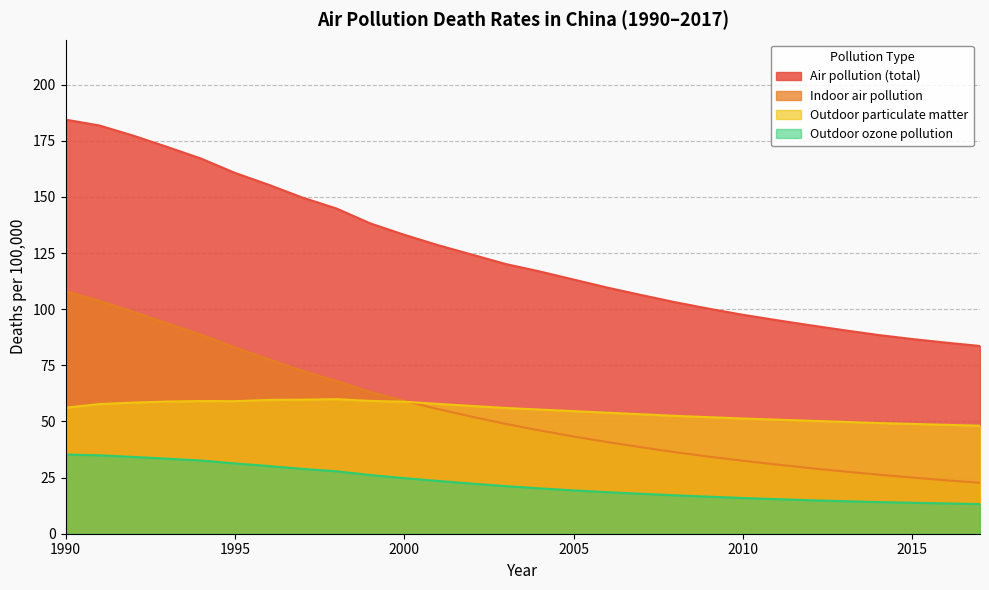

What is the difference between the Indoor air pollution values at 1997 and 1994?

16.1